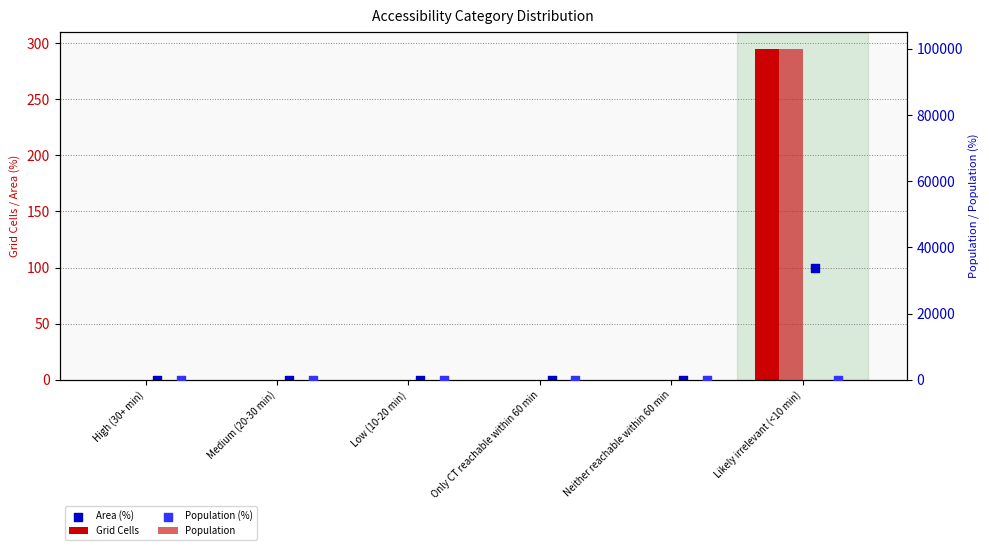

What are all the series names shown in the legend?

Grid Cells, Area (%), Population, Population (%)